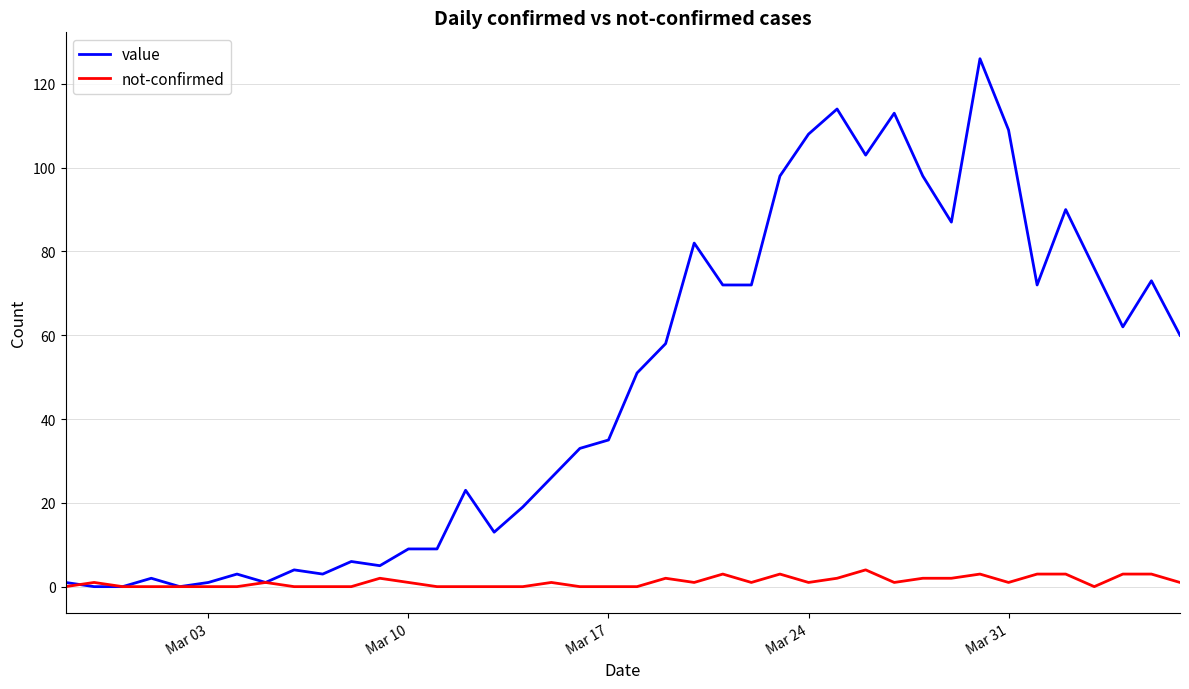

What is the sum of all not-confirmed values?

45